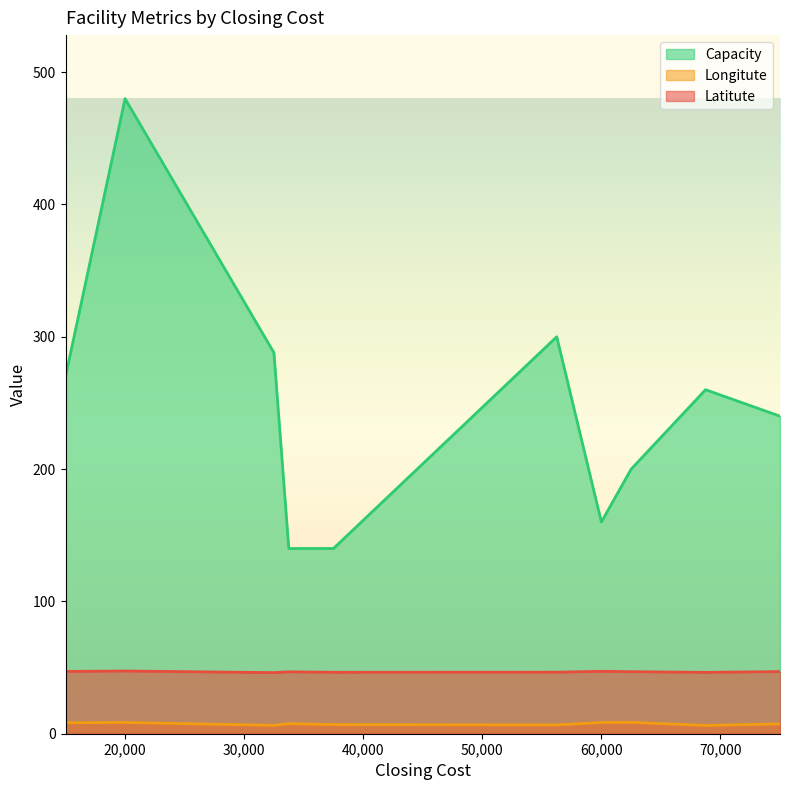

Which series has the largest total across all categories?

Capacity